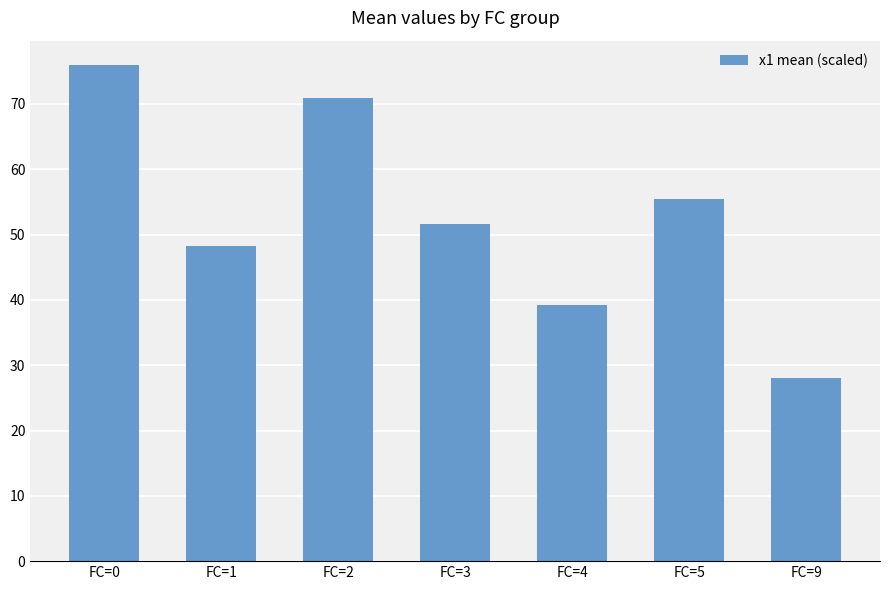

What is the maximum value shown in the chart?

75.9